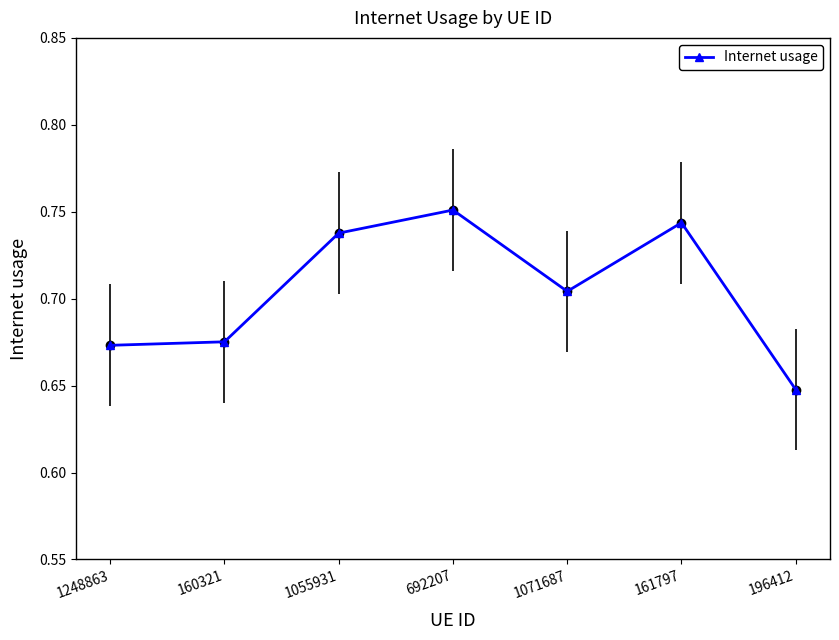

What is the label of the 4th point from the right?

692207